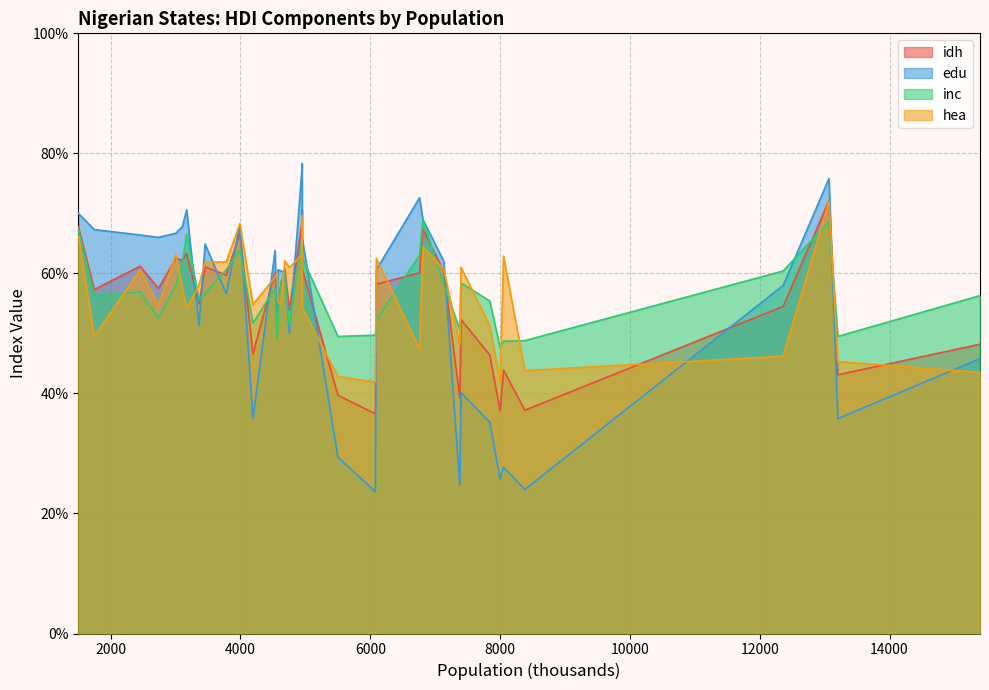

Is the value of hea at 9 greater than the value of edu at 31?

No